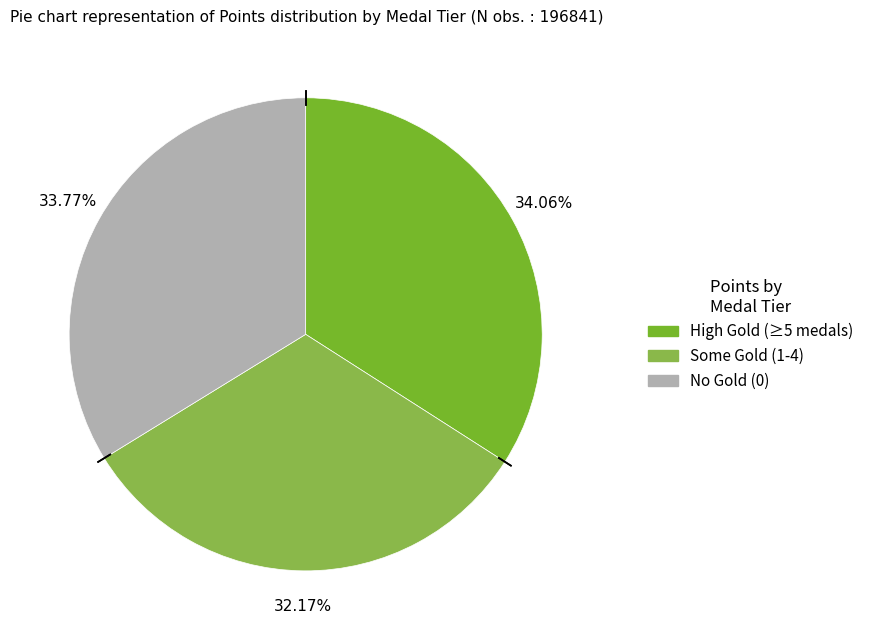

Count the number of slices in the pie.

3